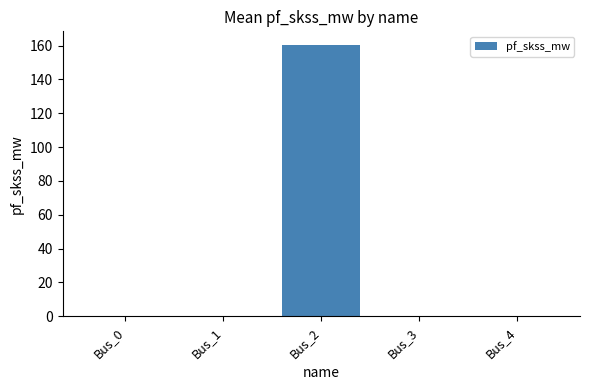

Between Bus_2 and Bus_0, which is larger?

Bus_2